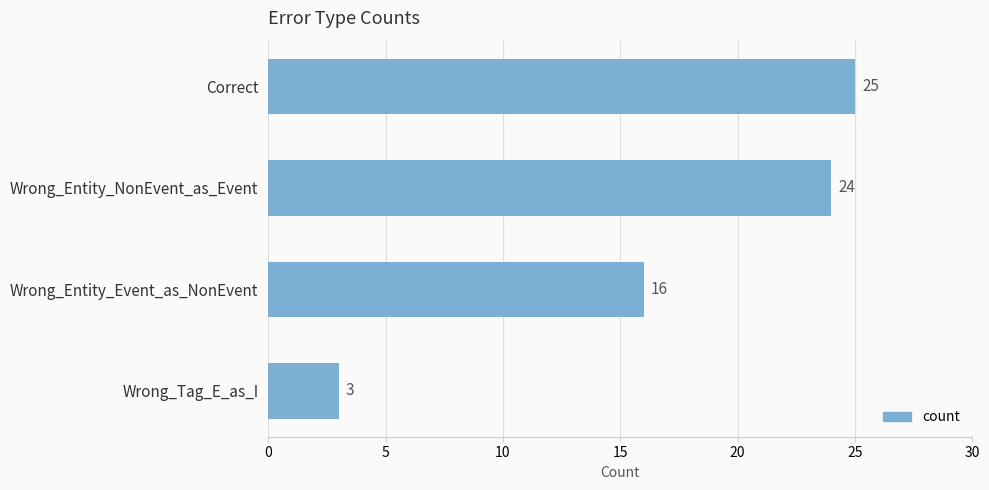

True or false: the data shows 17 at Correct.

False